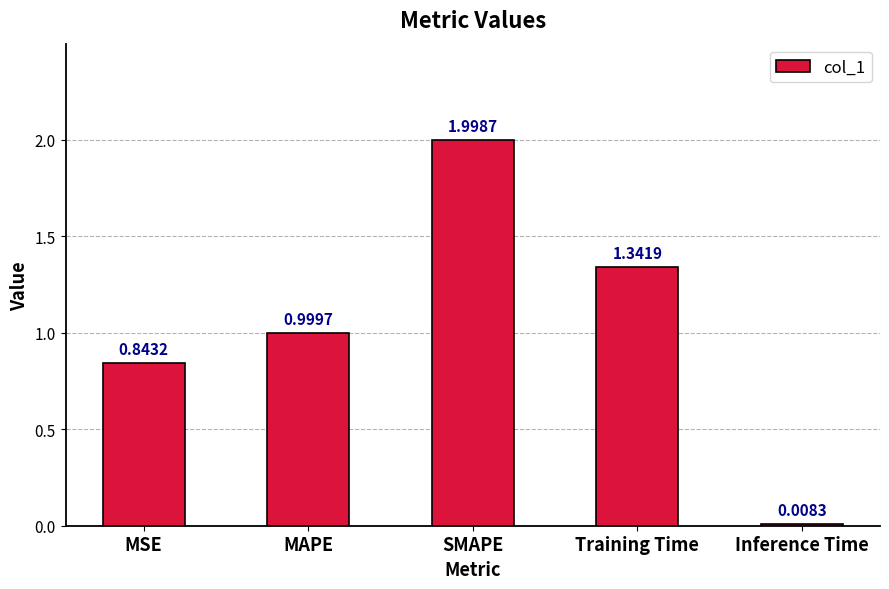

The chart shows a value of 1.0 at MAPE. True or false?

True